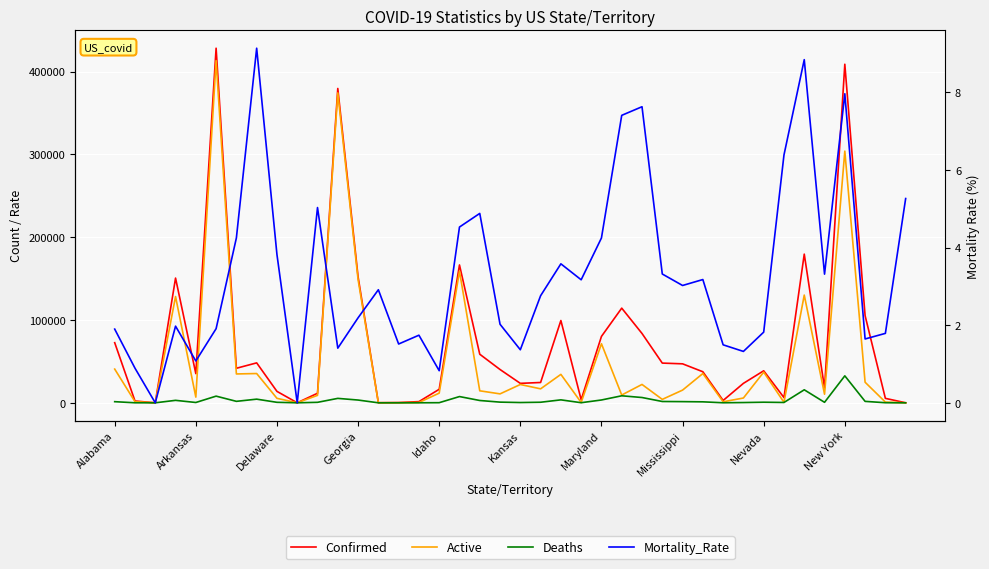

What is the difference between the second highest and second lowest values in the Deaths series?

15707.0